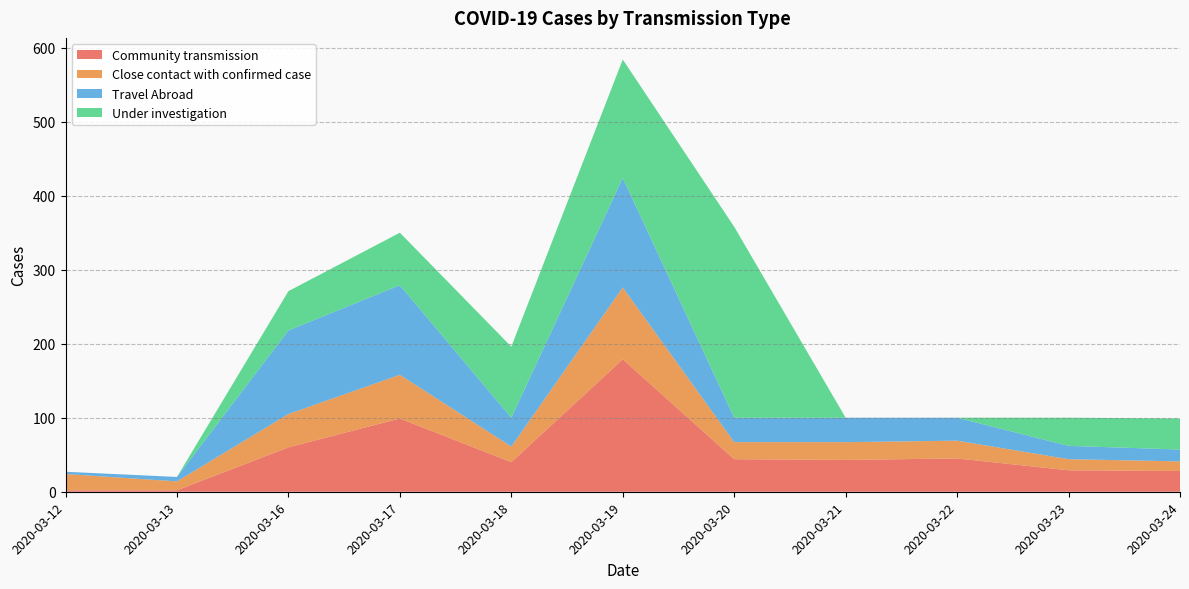

Reading left to right, extract all data points from this chart.

Community transmission: 2020-03-12=2	2020-03-13=2	2020-03-16=60	2020-03-17=99	2020-03-18=40	2020-03-19=179	2020-03-20=44	2020-03-21=43	2020-03-22=45	2020-03-23=29	2020-03-24=28
Close contact with confirmed case: 2020-03-12=22	2020-03-13=12	2020-03-16=45	2020-03-17=59	2020-03-18=21	2020-03-19=97	2020-03-20=23	2020-03-21=24	2020-03-22=24	2020-03-23=15	2020-03-24=13
Travel Abroad: 2020-03-12=3	2020-03-13=6	2020-03-16=113	2020-03-17=121	2020-03-18=39	2020-03-19=148	2020-03-20=33	2020-03-21=33	2020-03-22=31	2020-03-23=18	2020-03-24=16
Under investigation: 2020-03-12=0	2020-03-13=0	2020-03-16=53	2020-03-17=71	2020-03-18=96	2020-03-19=160	2020-03-20=258	2020-03-21=0	2020-03-22=0	2020-03-23=38	2020-03-24=42